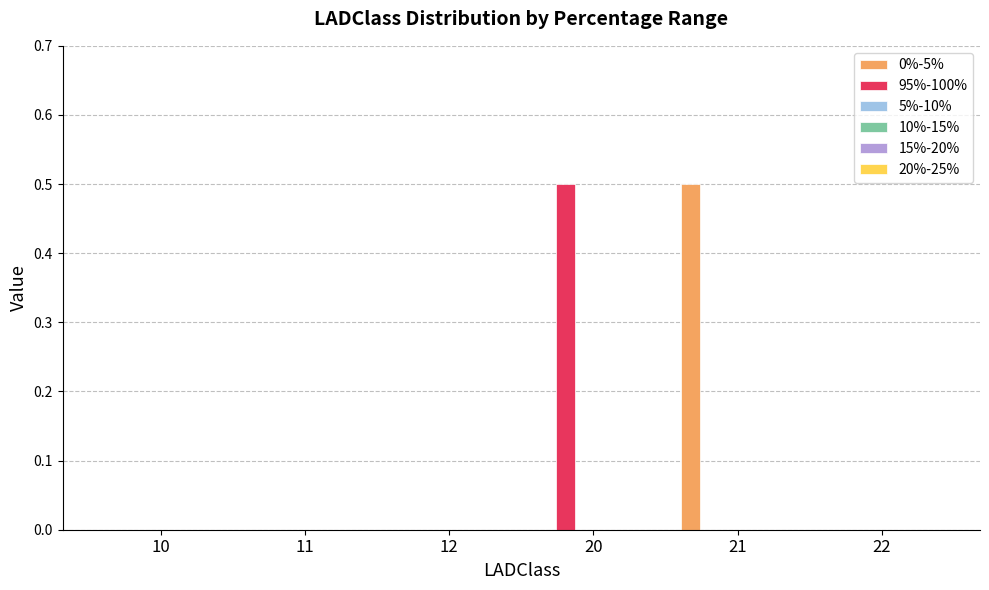

What is the sum of all 95%-100% values?

0.5